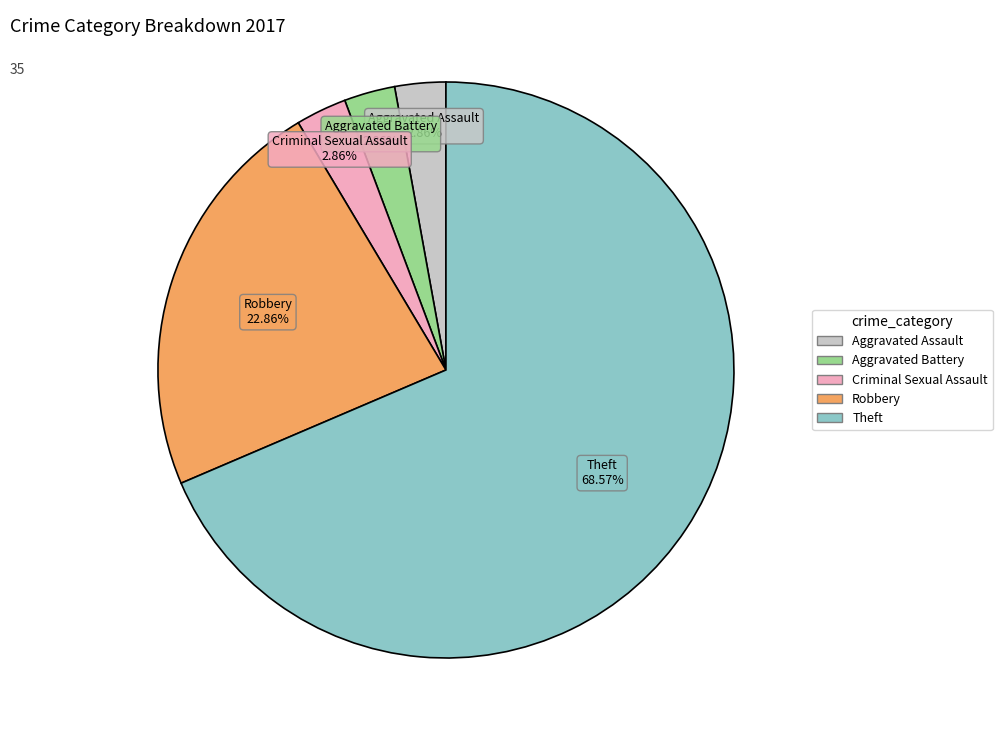

Is it true that Robbery is 14% of the pie?

False